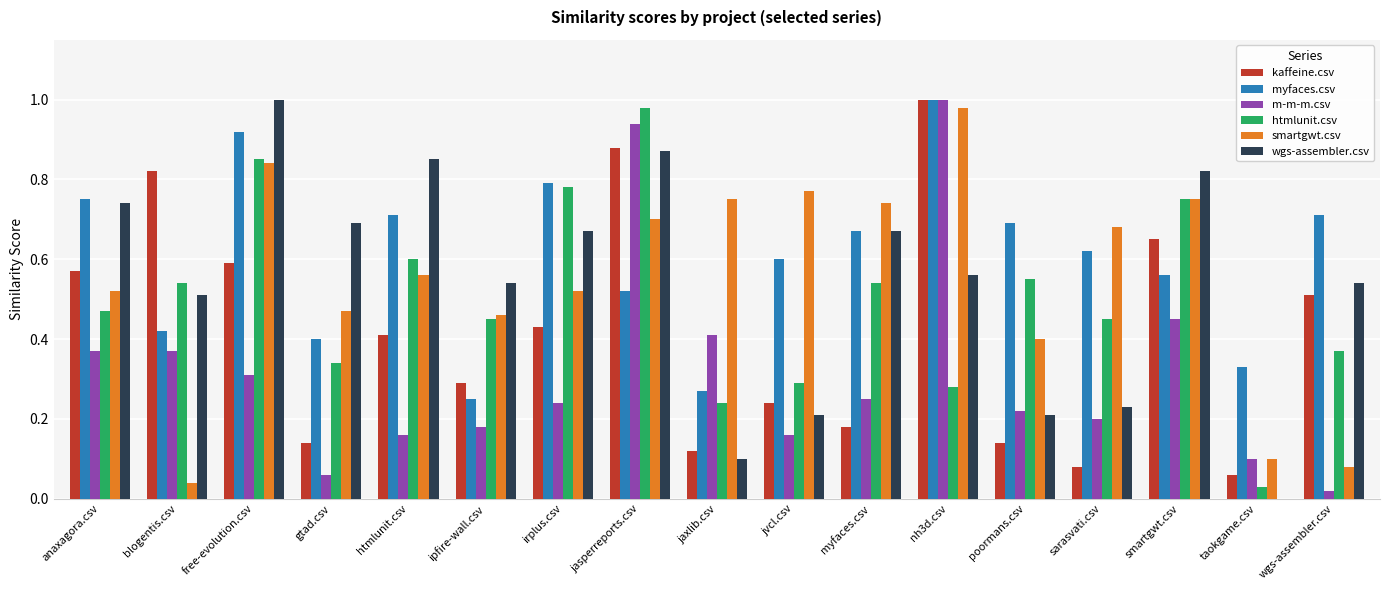

Which series has the largest total across all categories?

myfaces.csv